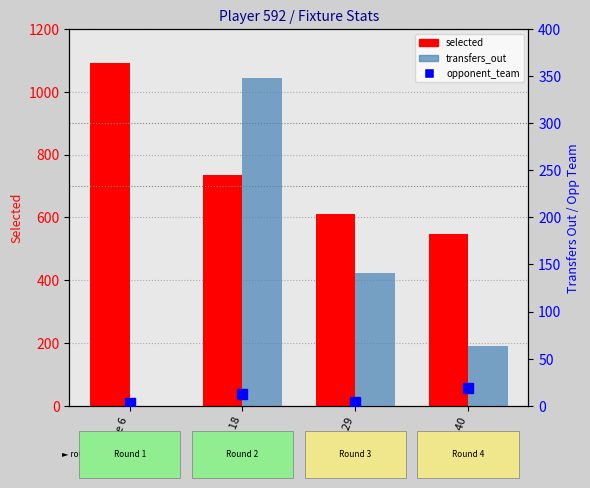

What is the average value of the selected series?

746